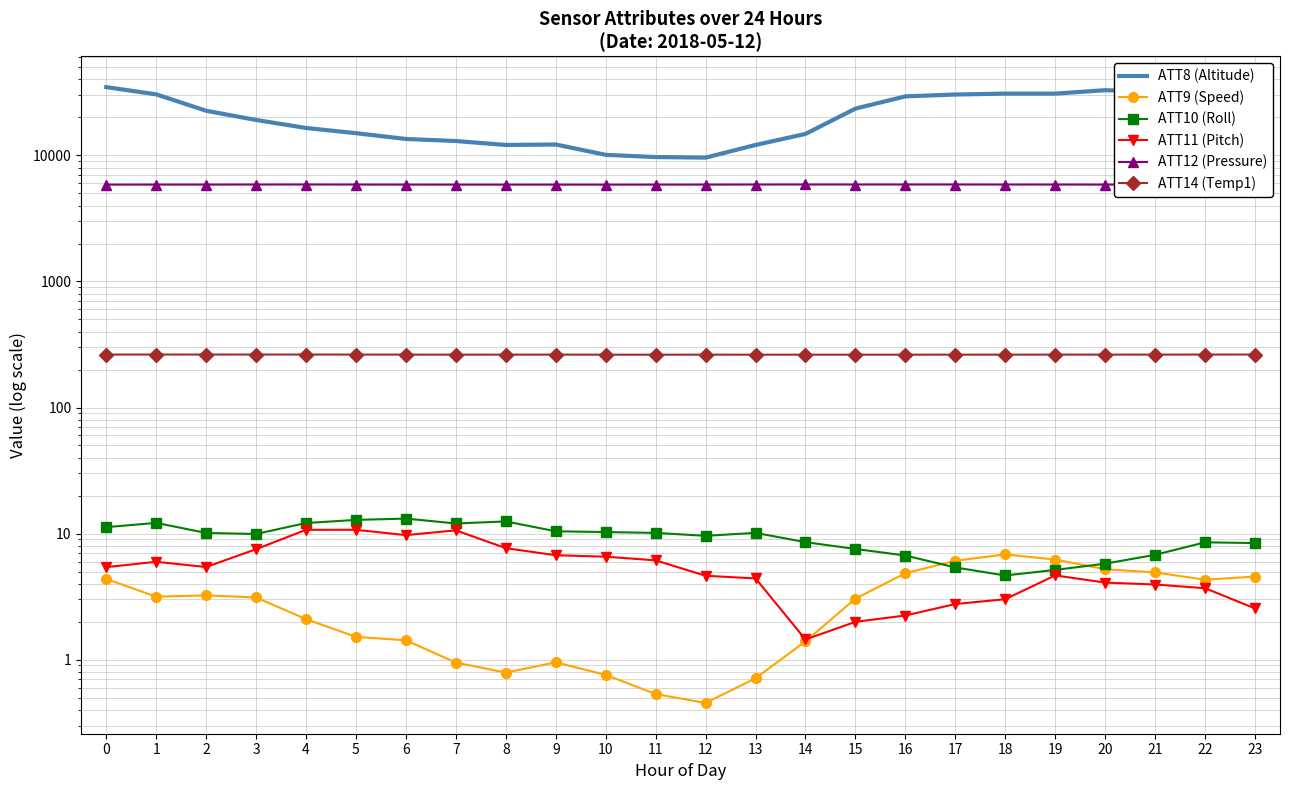

In ATT12 (Pressure), how many points are higher than both neighbors (excluding endpoints)?

6